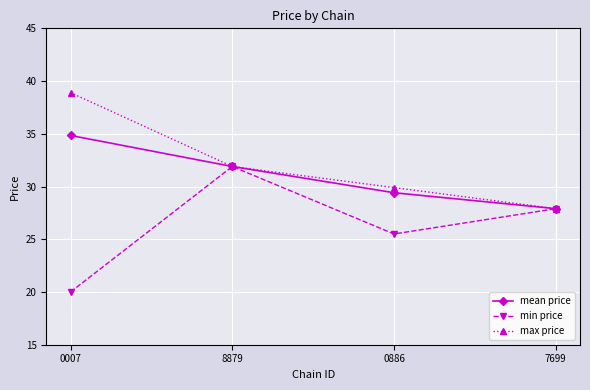

Between 8879 and 0886, which series saw the biggest shift?

min price